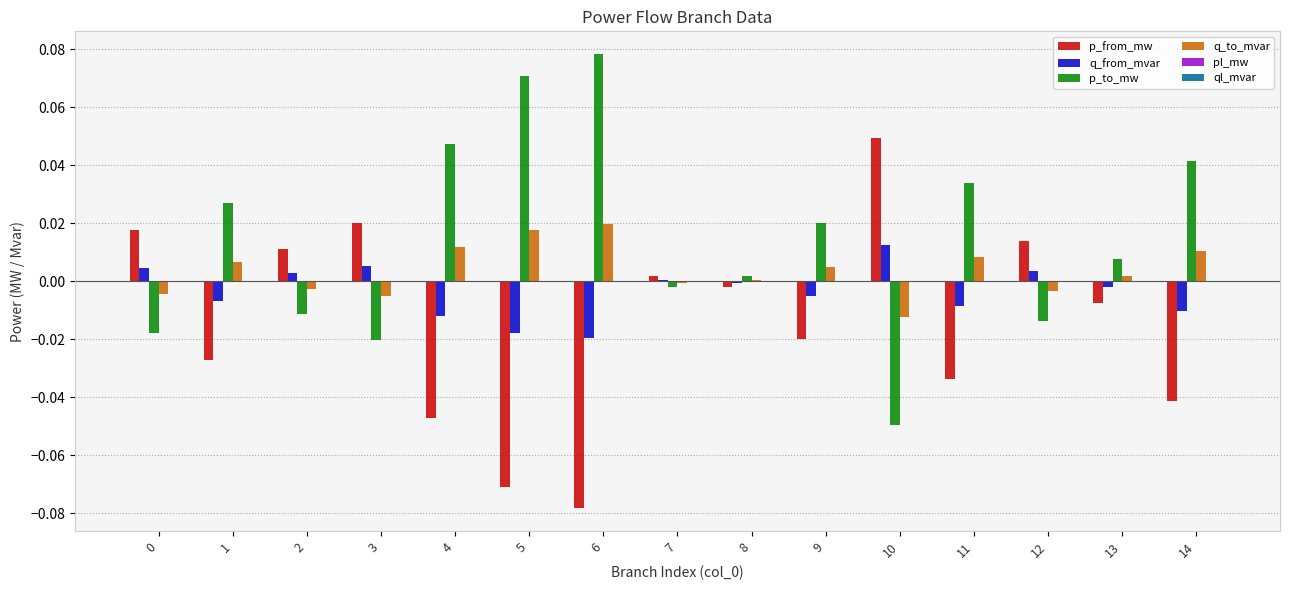

How many groups of bars are there?

15